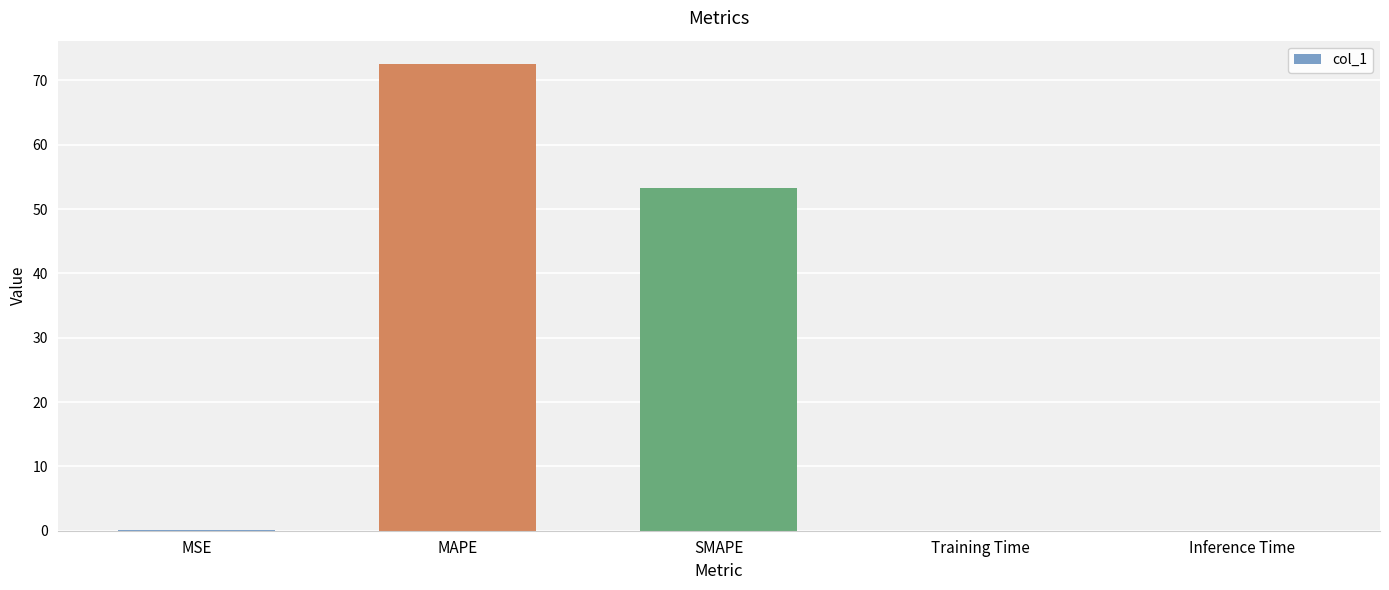

What is the maximum value shown in the chart?

72.5